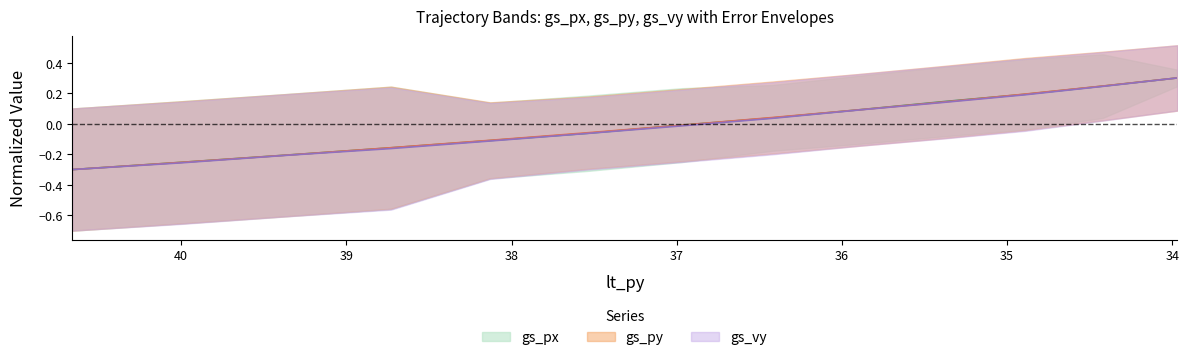

Reading left to right, transcribe all the data shown in this chart.

gs_px: -0.3	-0.3	-0.2	-0.2	-0.1	-0.1	-0.0	0.0	0.1	0.1	0.2	0.2	0.3
gs_py: -0.3	-0.3	-0.2	-0.2	-0.1	-0.1	-0.0	0.0	0.1	0.1	0.2	0.2	0.3
gs_vy: -0.3	-0.3	-0.2	-0.2	-0.1	-0.1	-0.0	0.0	0.1	0.1	0.2	0.2	0.3